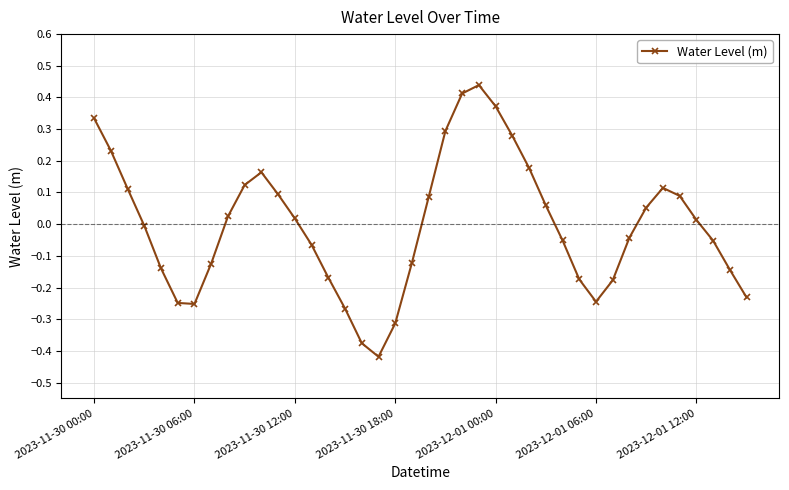

True or false: there are more than 1 points higher than both neighbors.

True